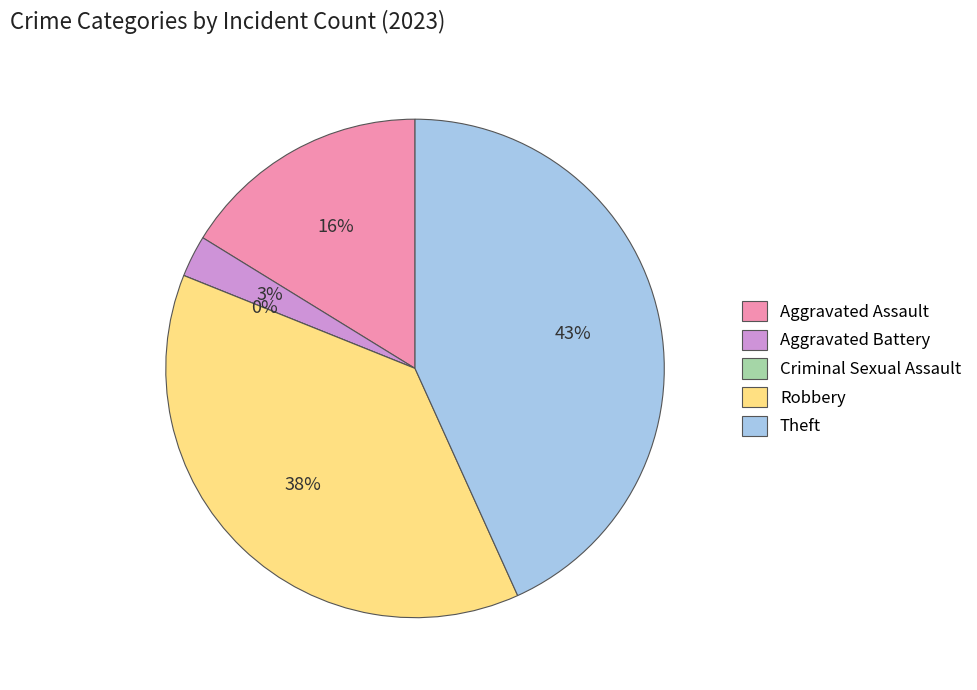

True or false: Aggravated Assault accounts for 6% of the total.

False